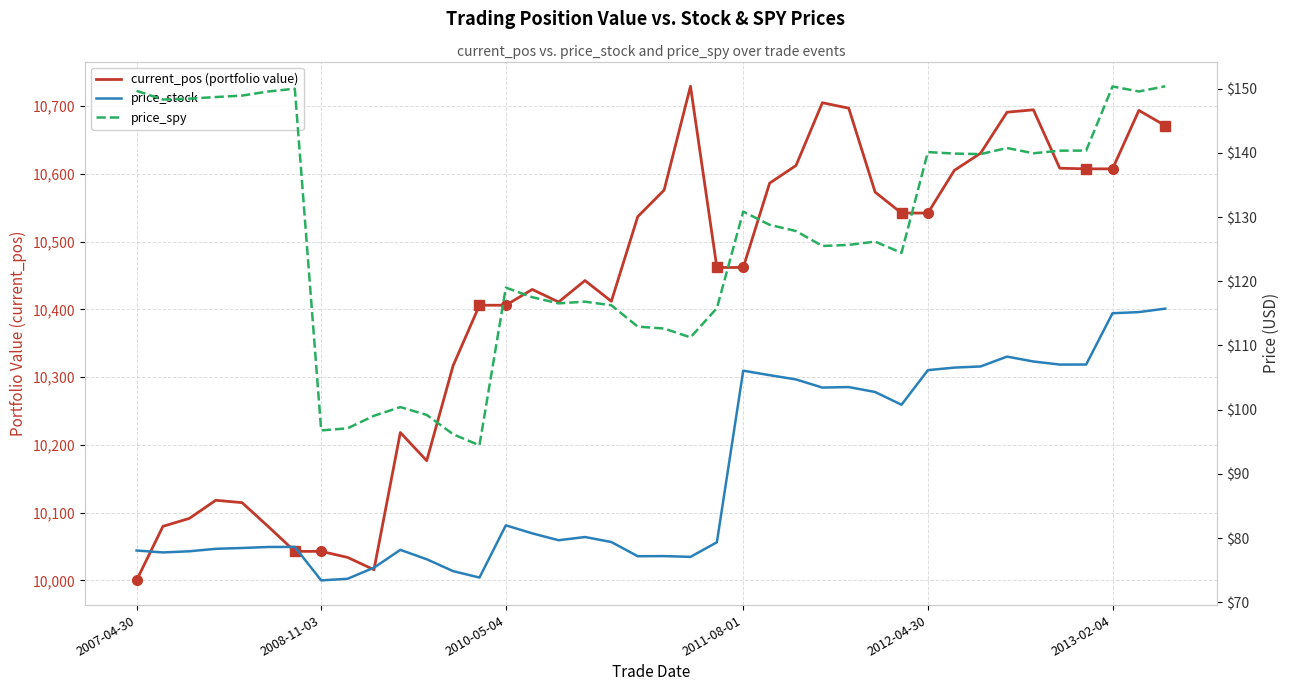

Is it true that current_pos (portfolio value) equals 10406.0 at 13?

True